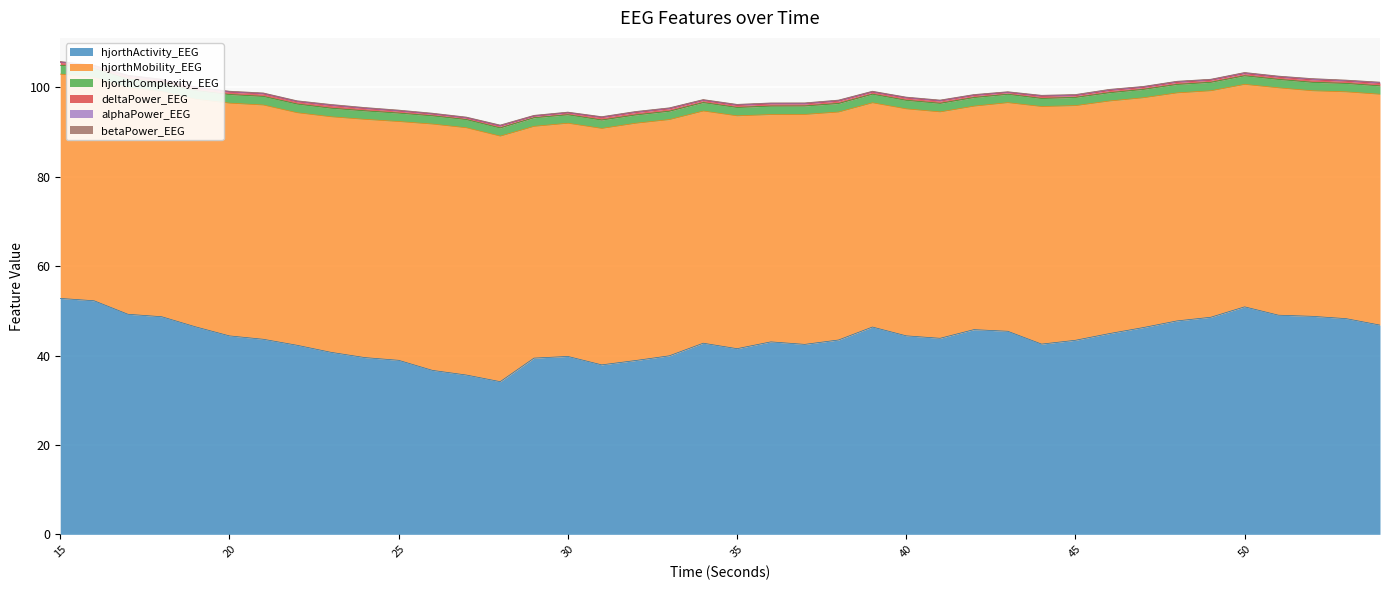

Which series has the largest total across all categories?

hjorthMobility_EEG